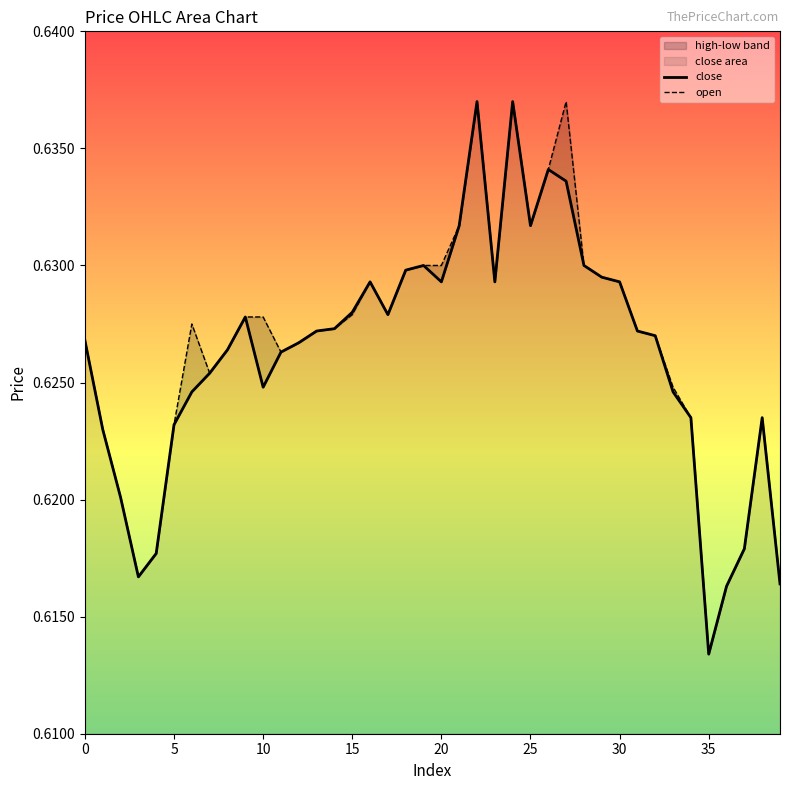

What is the label of the 6th point from the right?

34